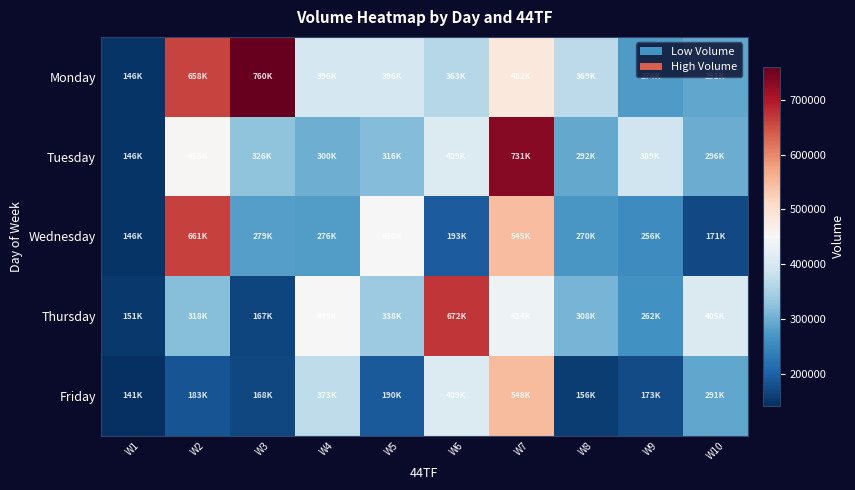

At W10, list the series in order from smallest to largest.

Wednesday, Monday, Friday, Tuesday, Thursday